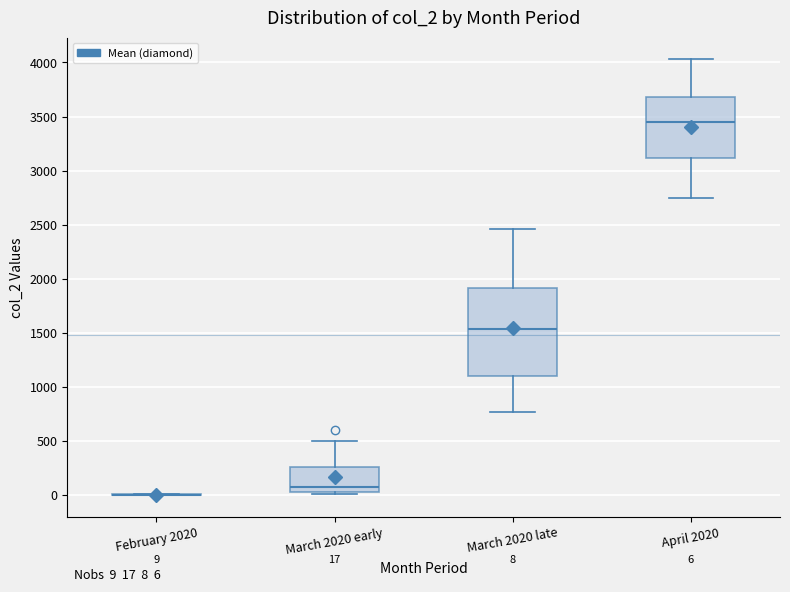

Which box is the tallest, from its lower edge to its upper edge?

March 2020 late